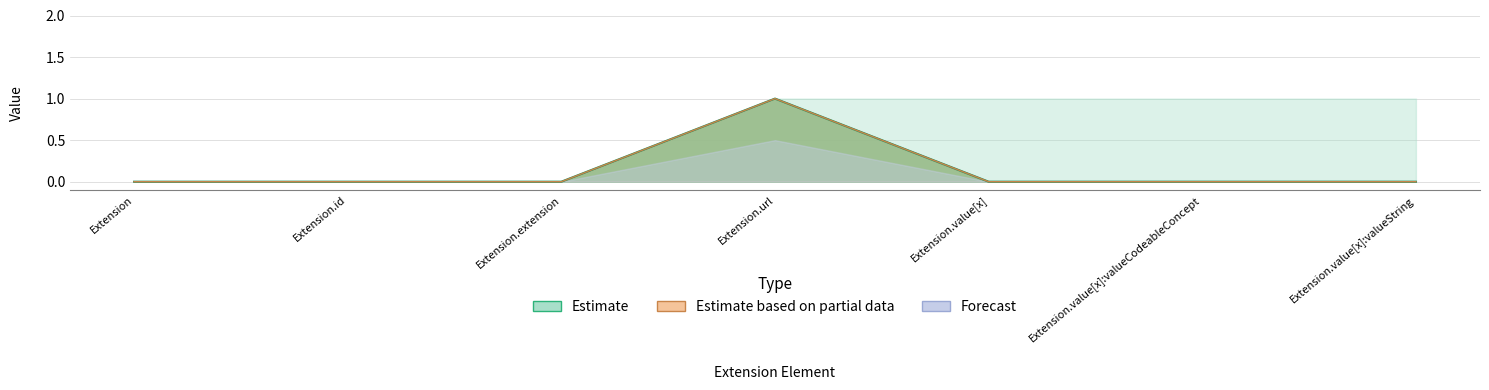

How many interior local peaks does the Min series have?

1